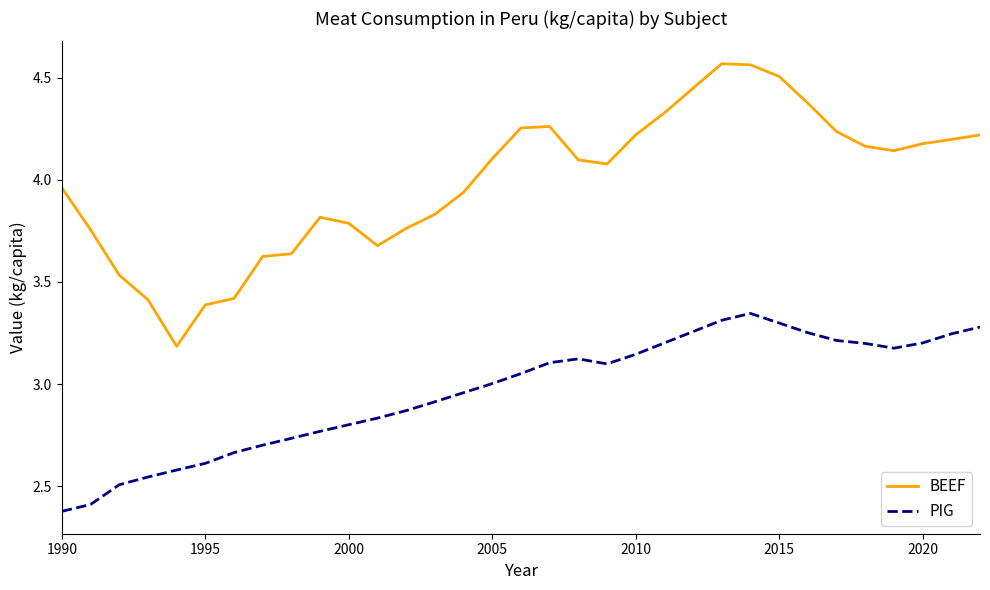

List the series in order of their peak value, lowest first.

PIG, BEEF